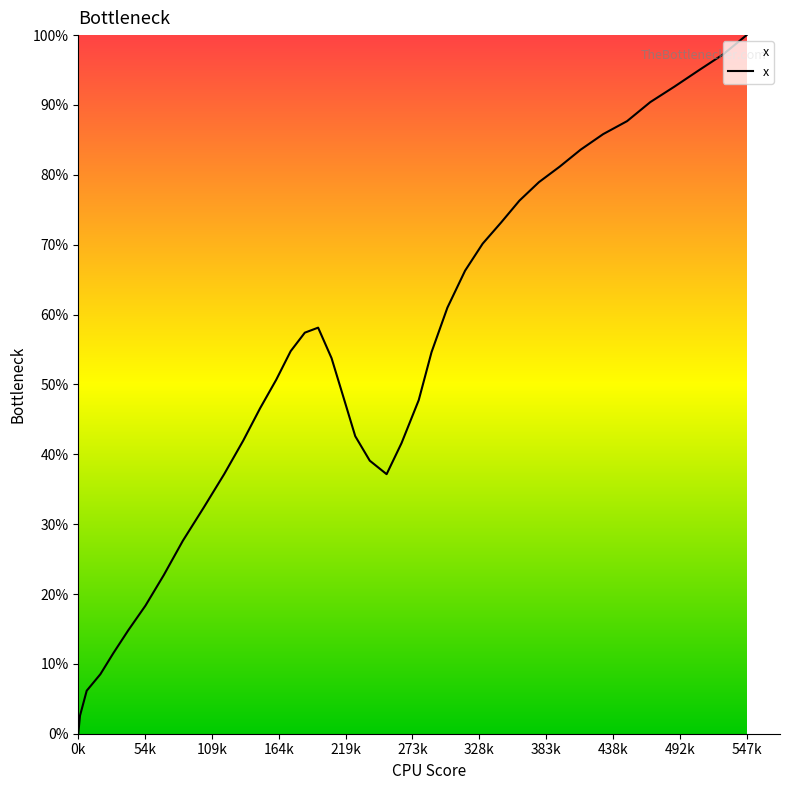

What is the difference between the maximum and minimum values?

100.0